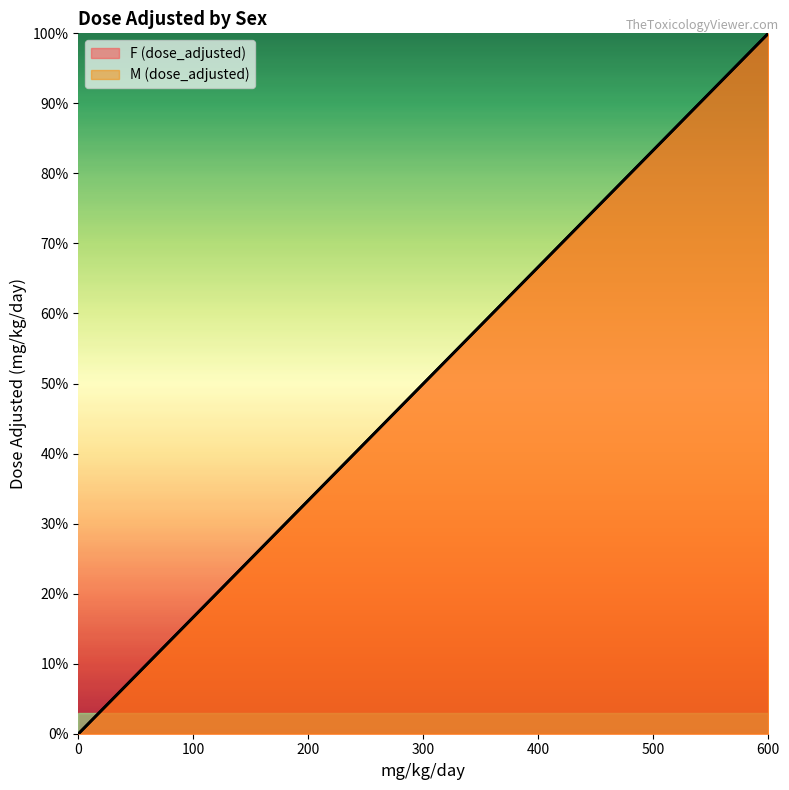

How many values in M (dose_adjusted) are above zero?

5